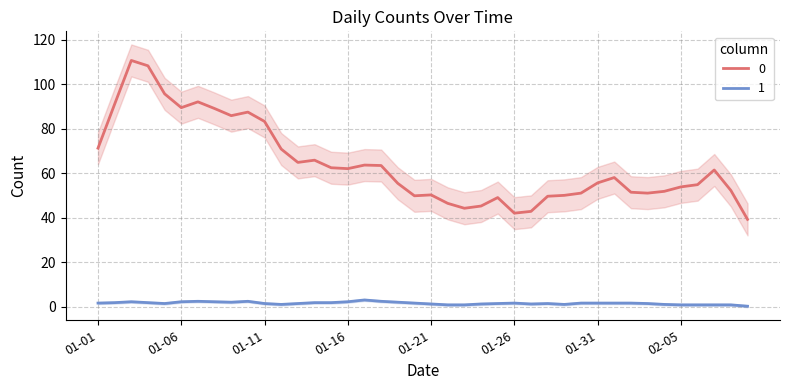

How many interior local valleys does the 1 series have?

8